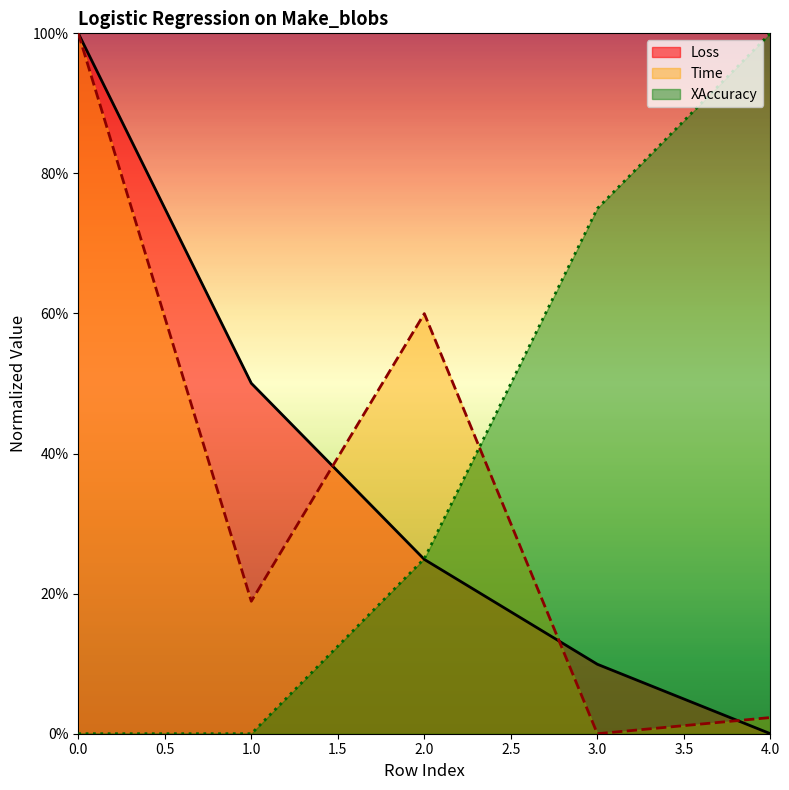

What is the value of the Loss point at the 1st from the left?

1.0